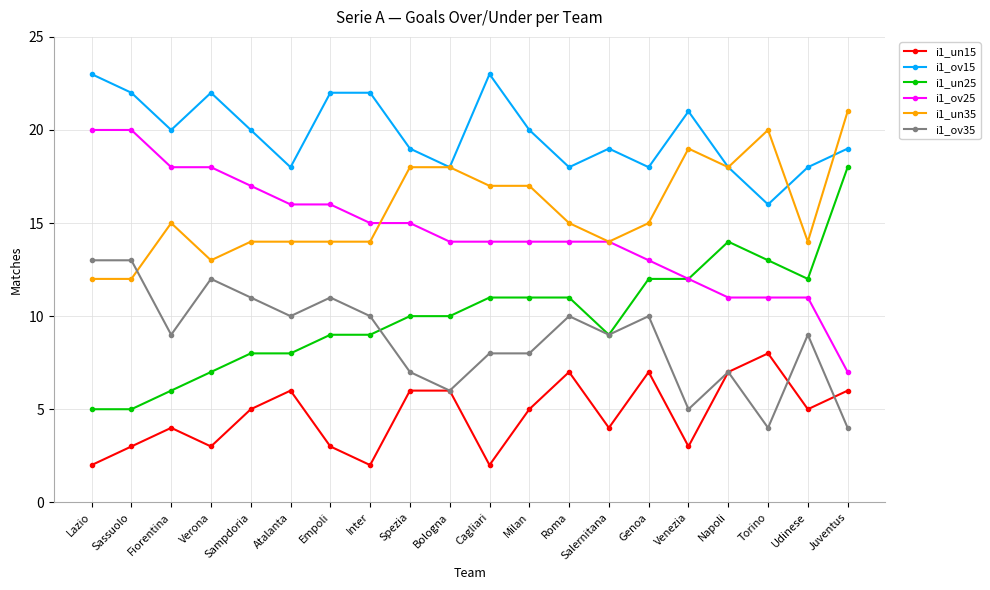

How many lines are shown in the chart?

6